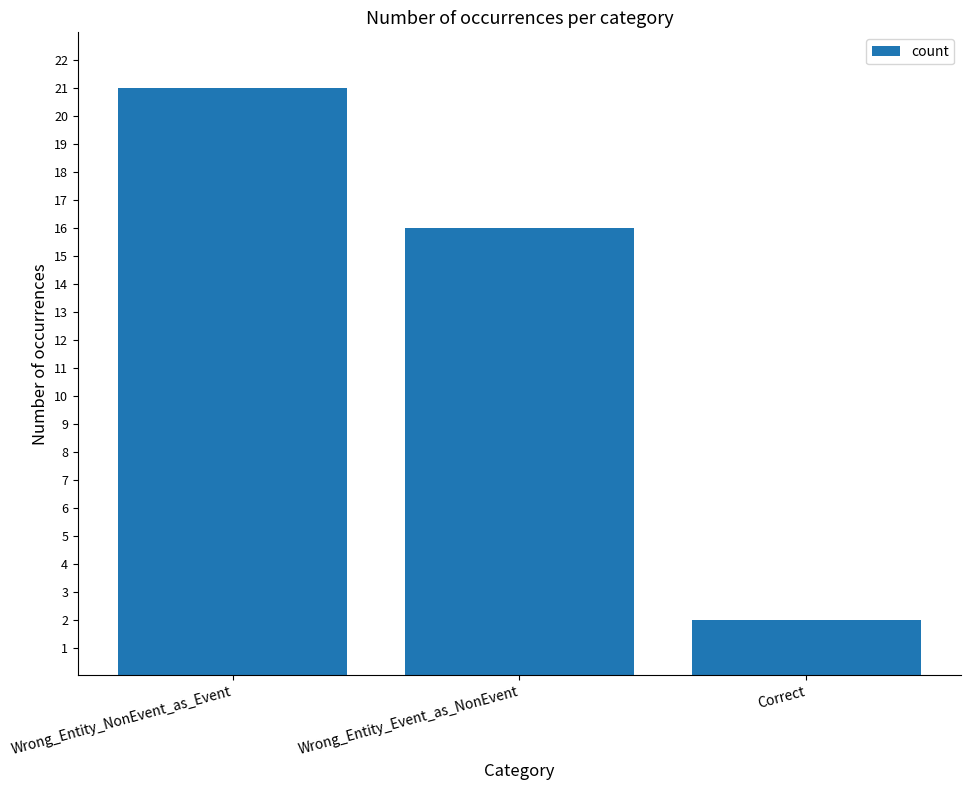

Rank the categories by value from lowest to highest.

Correct, Wrong_Entity_Event_as_NonEvent, Wrong_Entity_NonEvent_as_Event